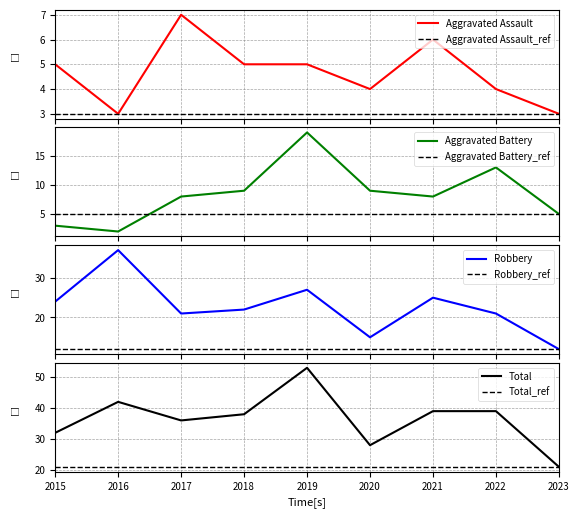

How many data points does each series have?

9